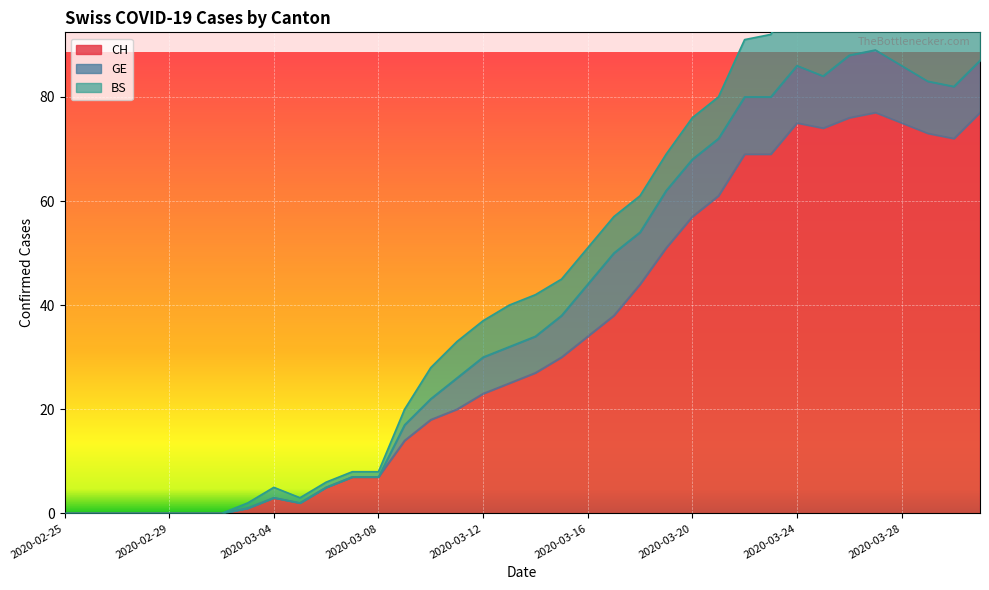

What is the label of the 22nd point from the left?

2020-03-17